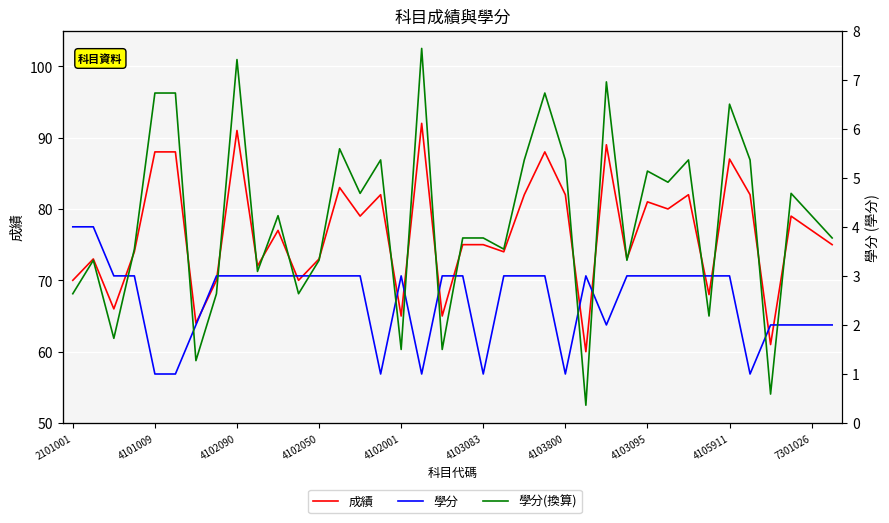

What are all the series names shown in the legend?

成績, 學分, 學分(換算)